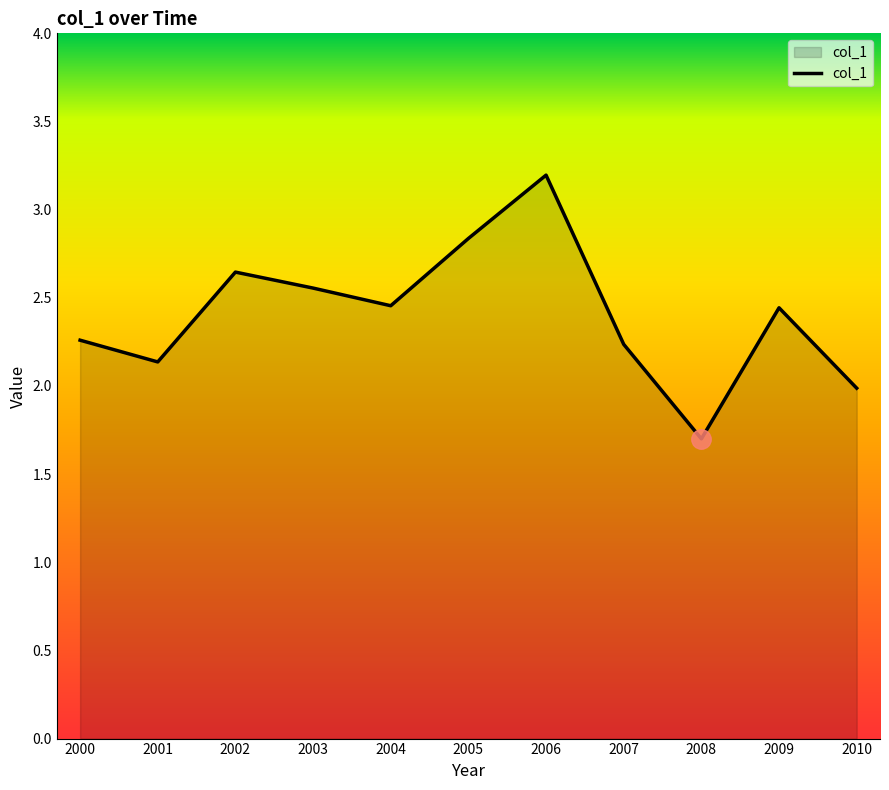

At which label is the value closest to 2?

2010